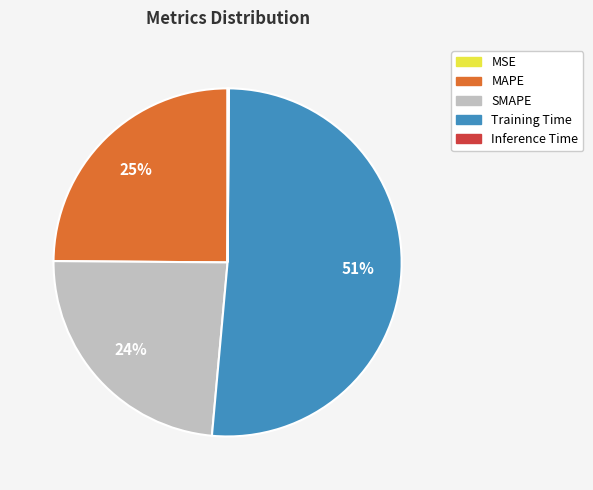

Which slice is the largest?

Training Time